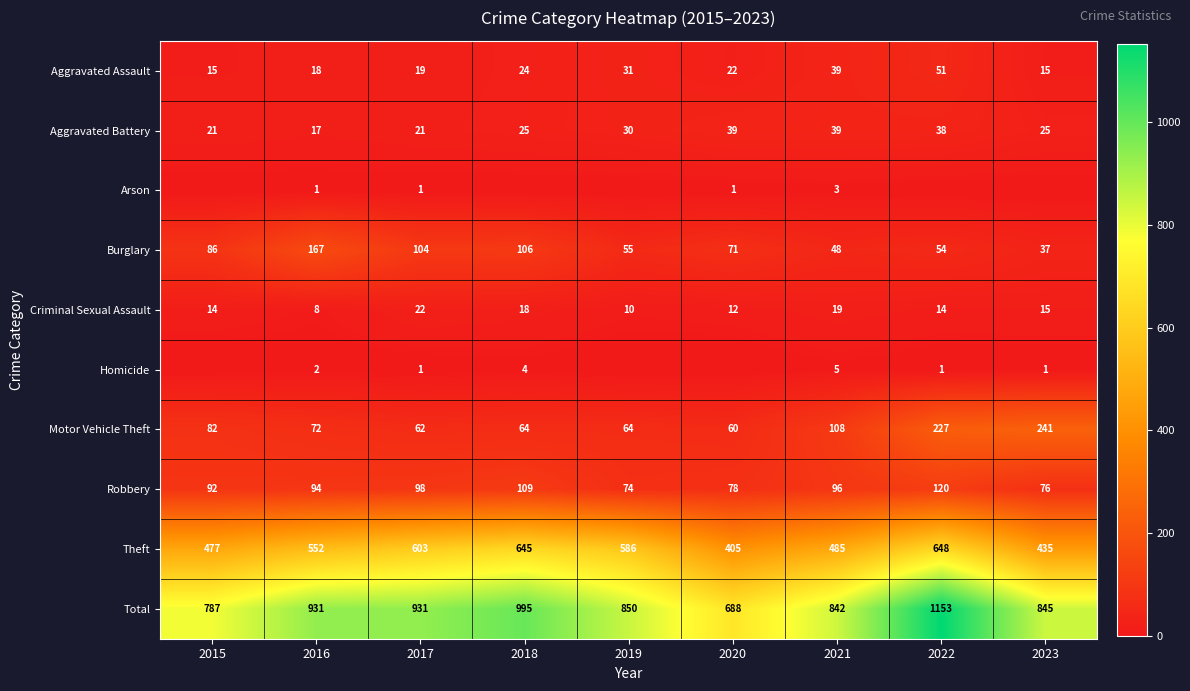

Rank the categories by Burglary value from lowest to highest.

2023, 2021, 2022, 2019, 2020, 2015, 2017, 2018, 2016